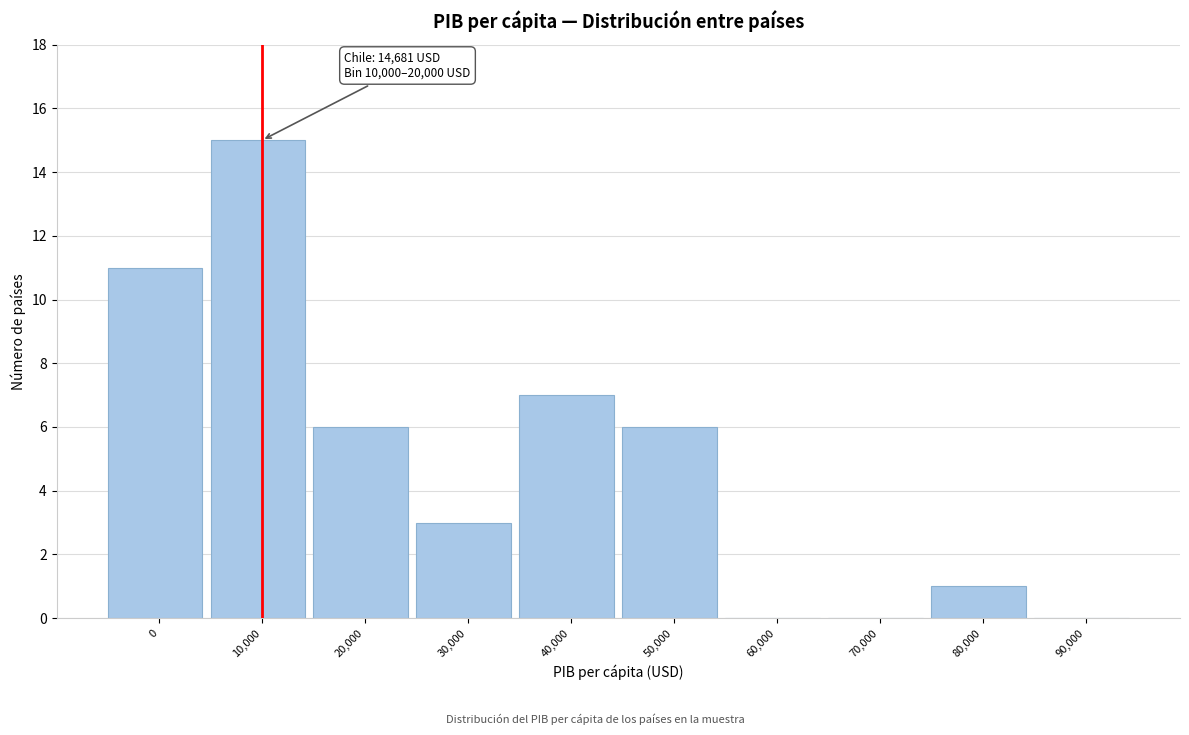

Reading left to right, transcribe all the data shown in this chart.

0=11	10,000=15	20,000=6	30,000=3	40,000=7	50,000=6	60,000=0	70,000=0	80,000=1	90,000=0